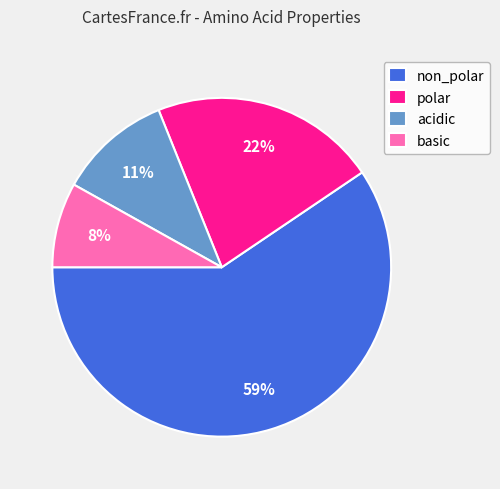

To the nearest percent, what percentage of the pie is polar?

22%